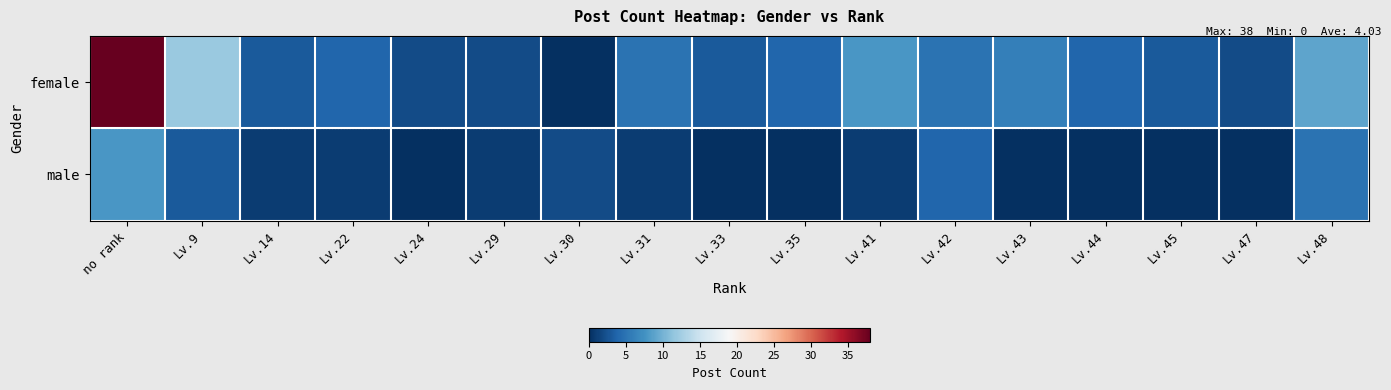

Which series has the largest range (max minus min)?

female